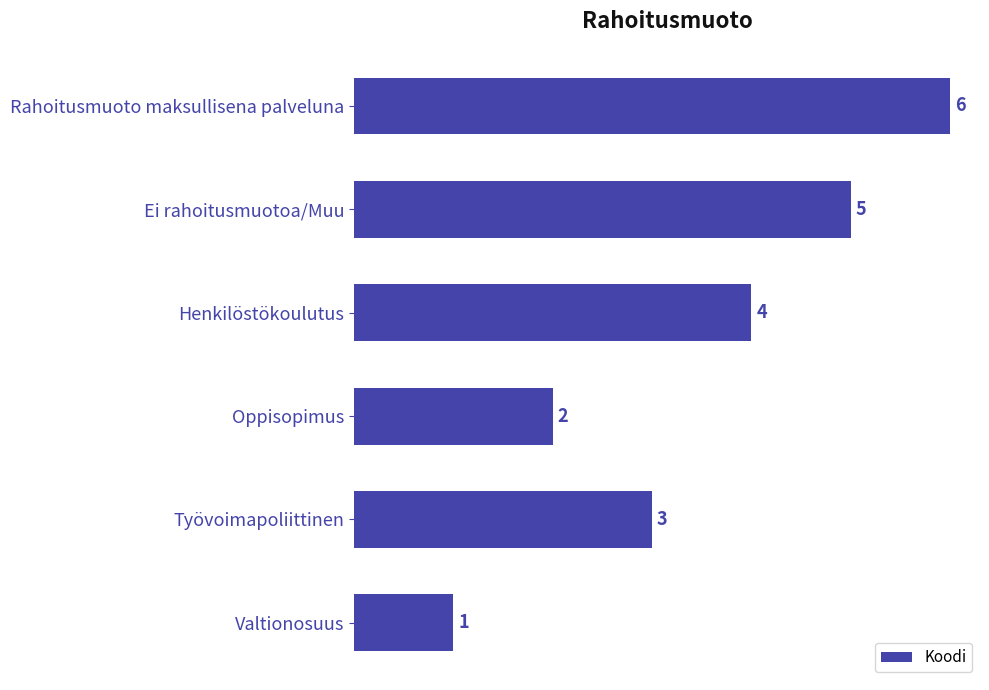

What is the change in value from Henkilöstökoulutus to Valtionosuus?

-3